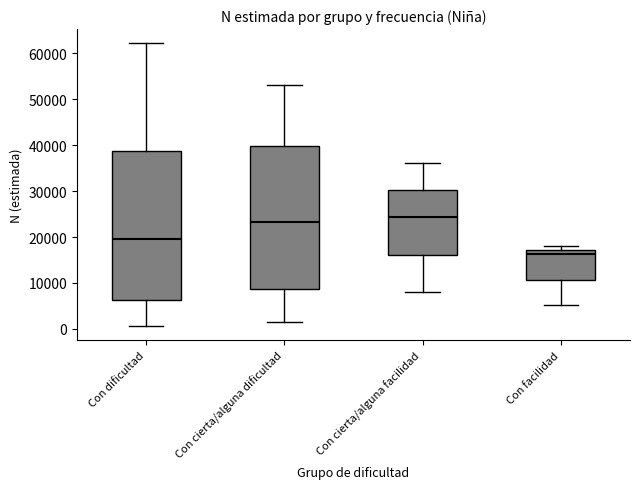

Reading left to right, transcribe this box plot: for each box, give where its median line is, the range the box spans, and where its two whiskers end, as read against the y-axis. The values are not printed on the chart, so give them approximately, as read against the axis.

Con dificultad: median 20000, box 6000 to 39000, whiskers 1000 to 62000
Con cierta/alguna dificultad: median 23000, box 9000 to 40000, whiskers 2000 to 53000
Con cierta/alguna facilidad: median 24000, box 16000 to 30000, whiskers 8000 to 36000
Con facilidad: median 16000, box 11000 to 17000, whiskers 5000 to 18000